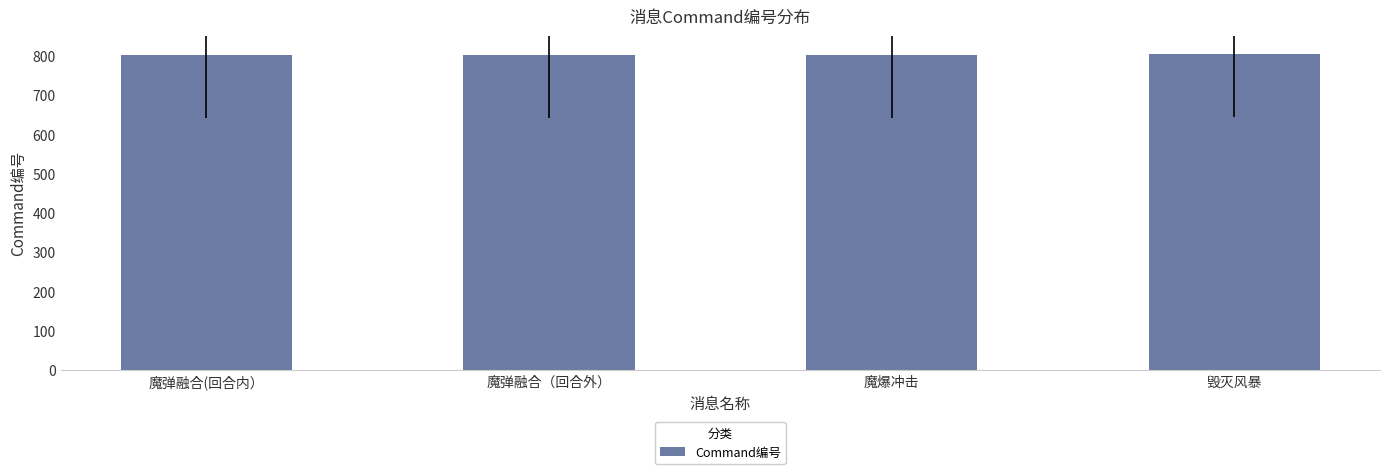

How many categories are shown in the chart?

4